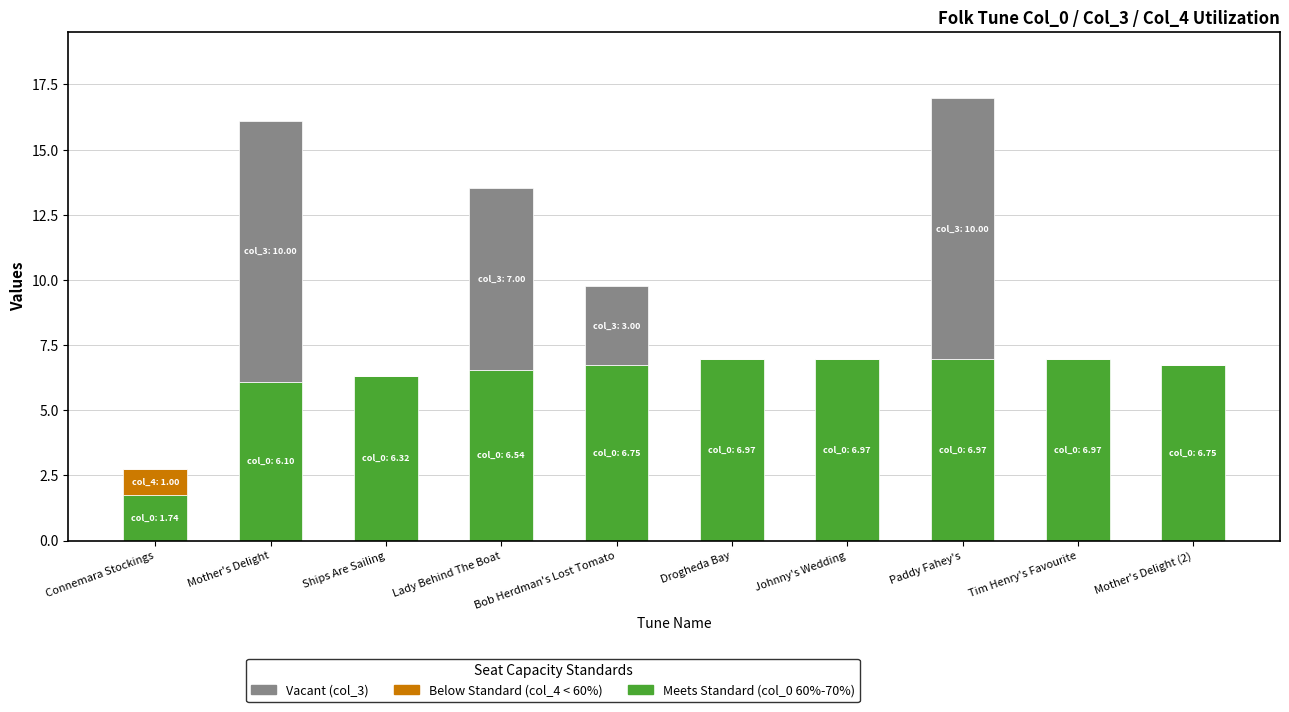

What is the total value across all series at Tim Henry's Favourite?

7.0